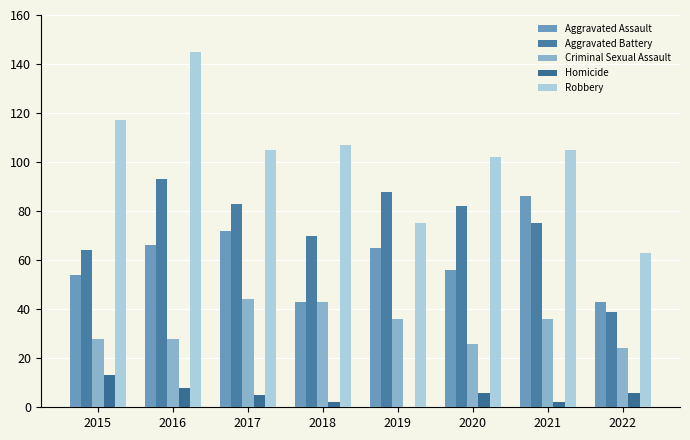

The Criminal Sexual Assault series shows 36 at 2022. True or false?

False